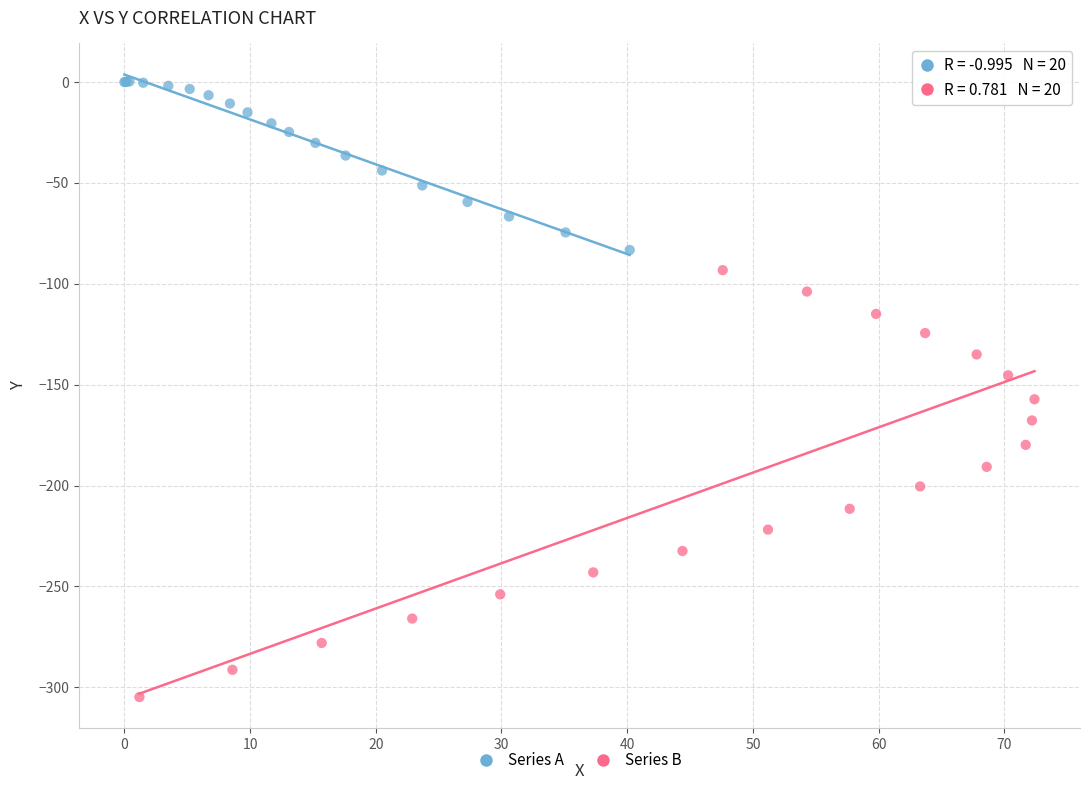

Which series has the largest Y range (max minus min)?

Series B